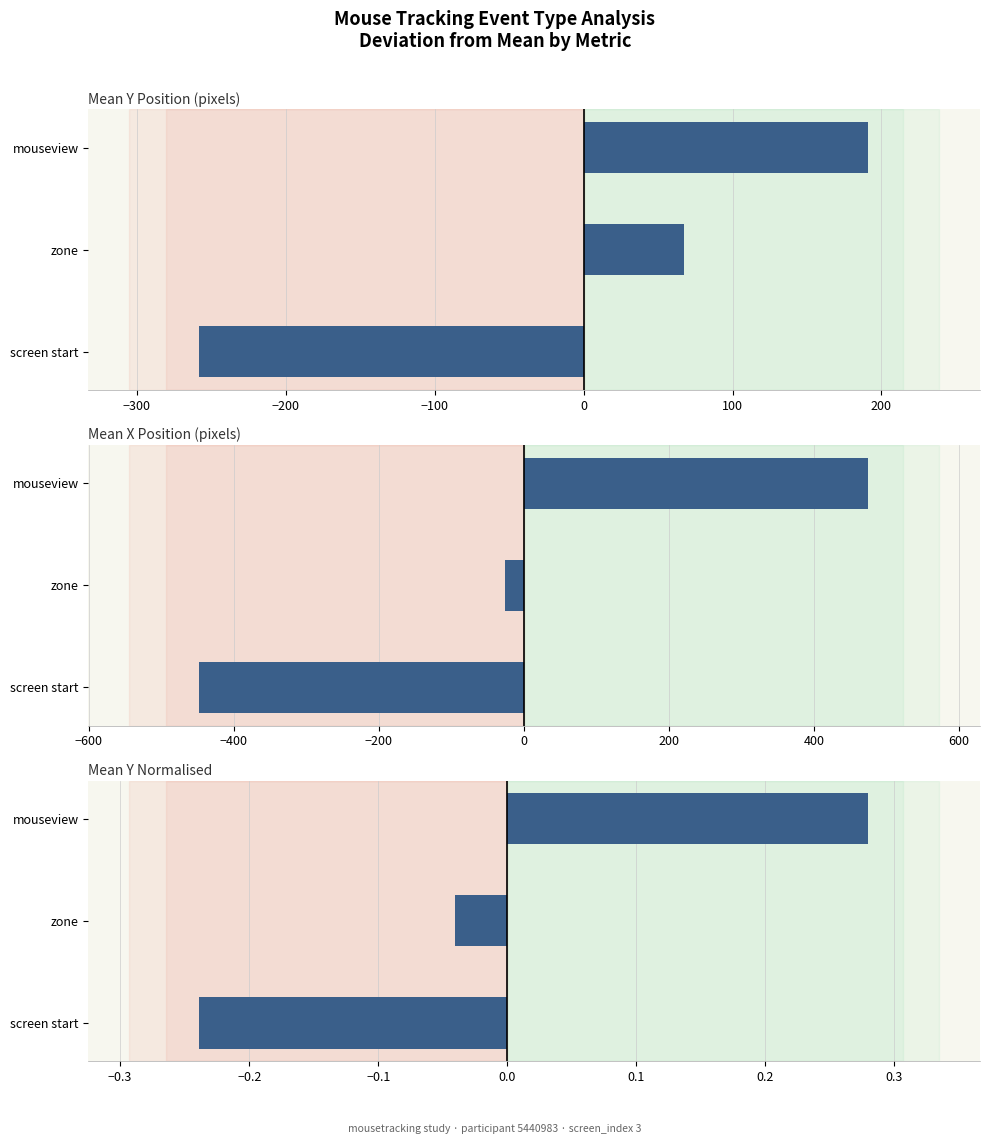

At screen start, list the series in order from smallest to largest.

Mean X Position (pixels), Mean Y Position (pixels), Mean Y Normalised